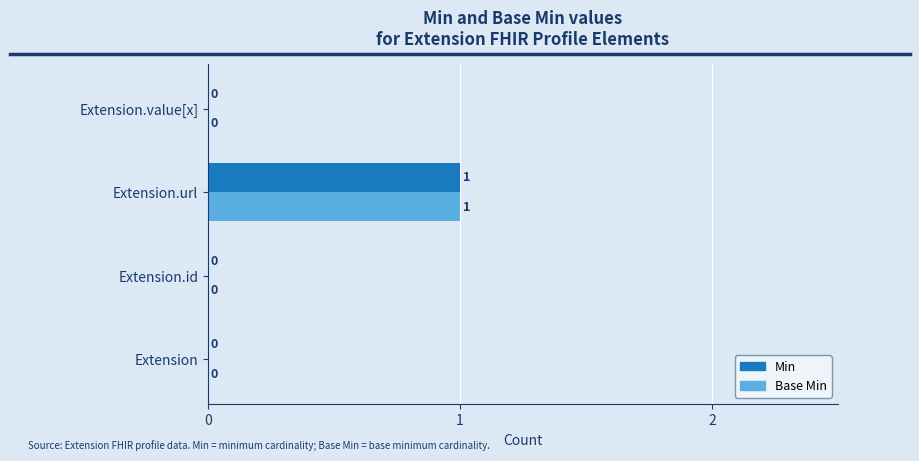

What is the maximum value shown in the chart?

1